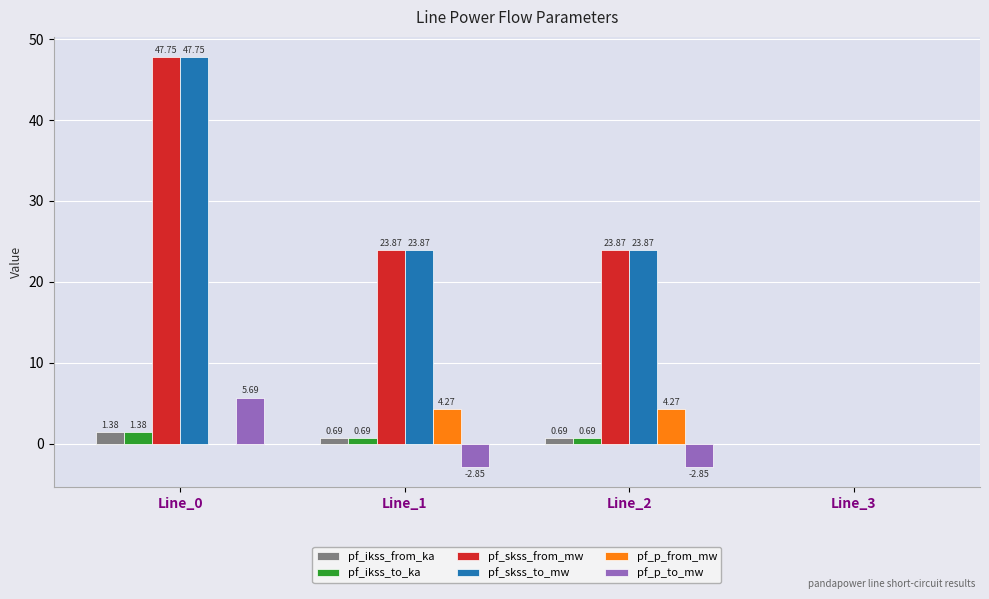

What is the sum of the pf_skss_to_mw values at Line_0 and Line_2?

71.6